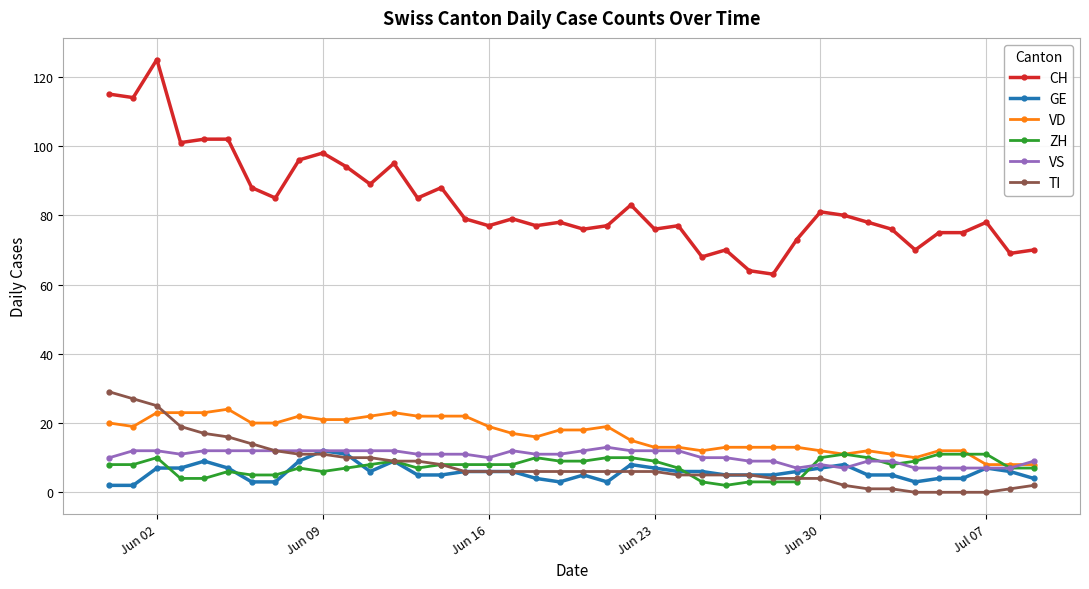

Which series has the largest range (max minus min)?

CH